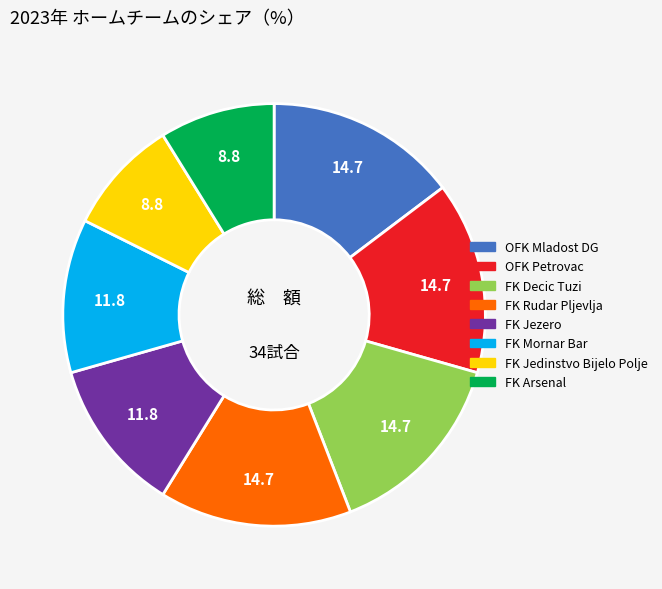

Count the number of slices in the pie.

8